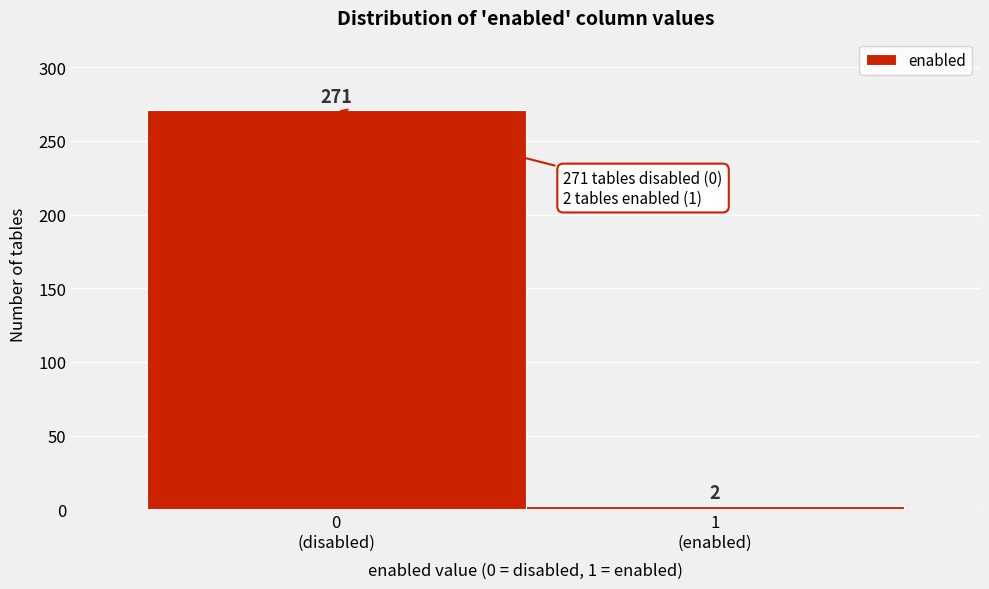

Reading right to left, extract all data points from this chart.

2	271